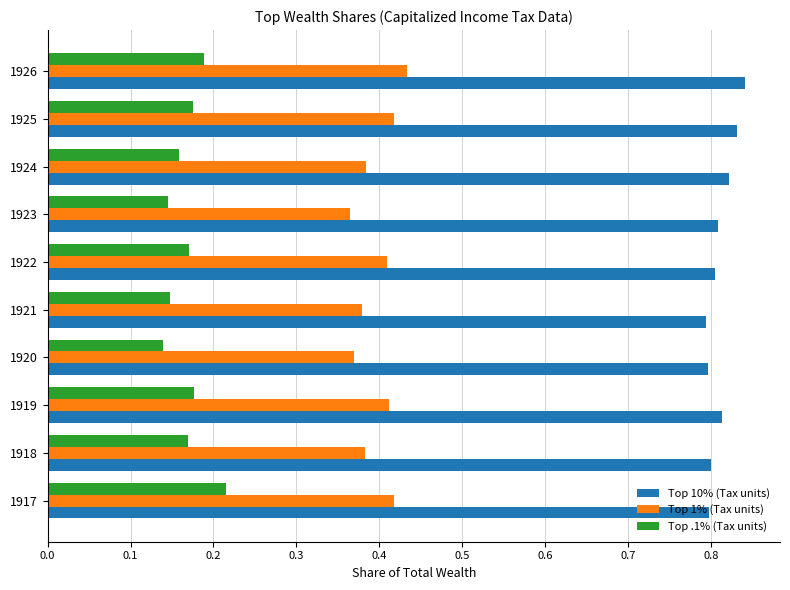

What is the difference between the highest and lowest values at 1925?

0.7